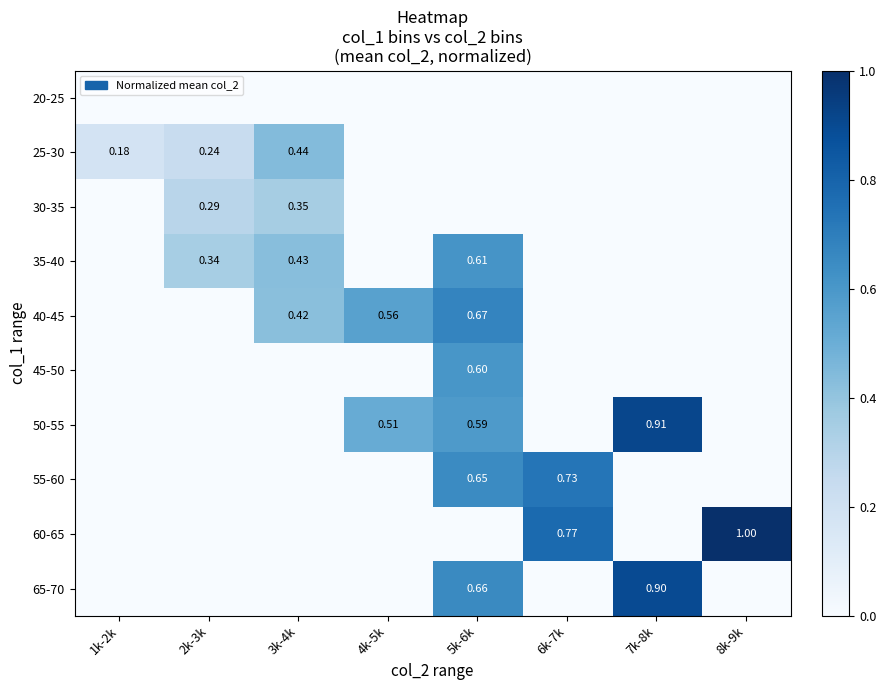

What is the maximum value shown in the chart?

1.0